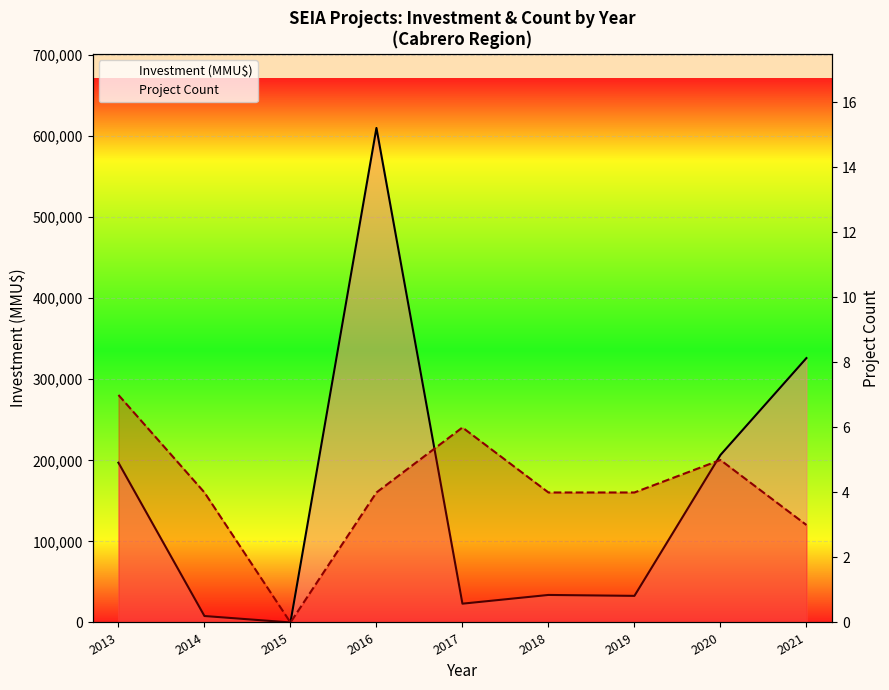

In Project Count, how many points are higher than both neighbors (excluding endpoints)?

2